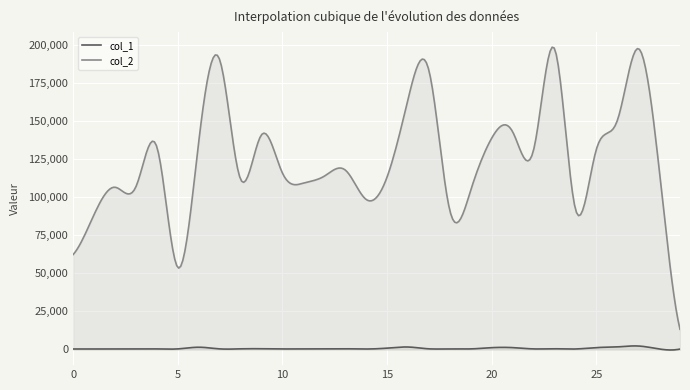

At which category does the chart reach its minimum across all series?

29